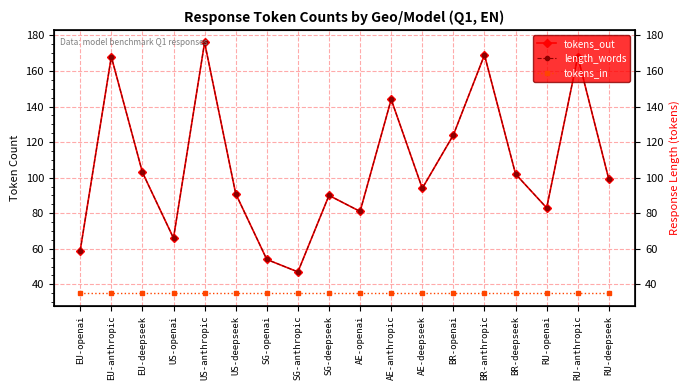

The length_words series shows 176 at US-anthropic. True or false?

True